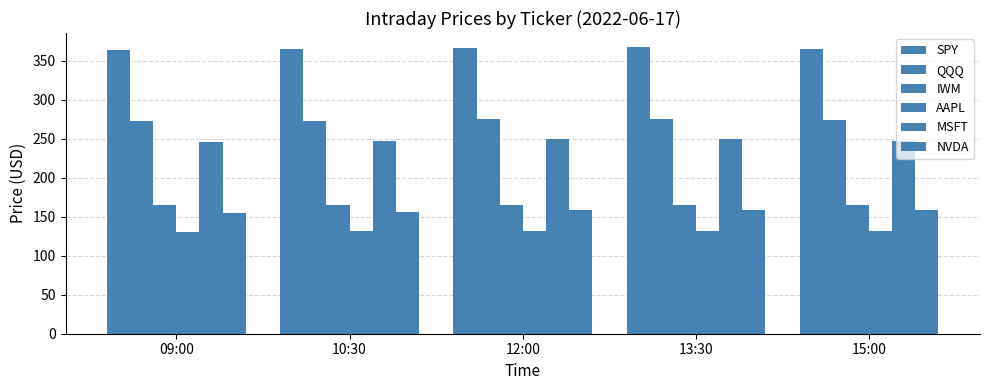

What is the label of the 2nd bar from the left?

10:30